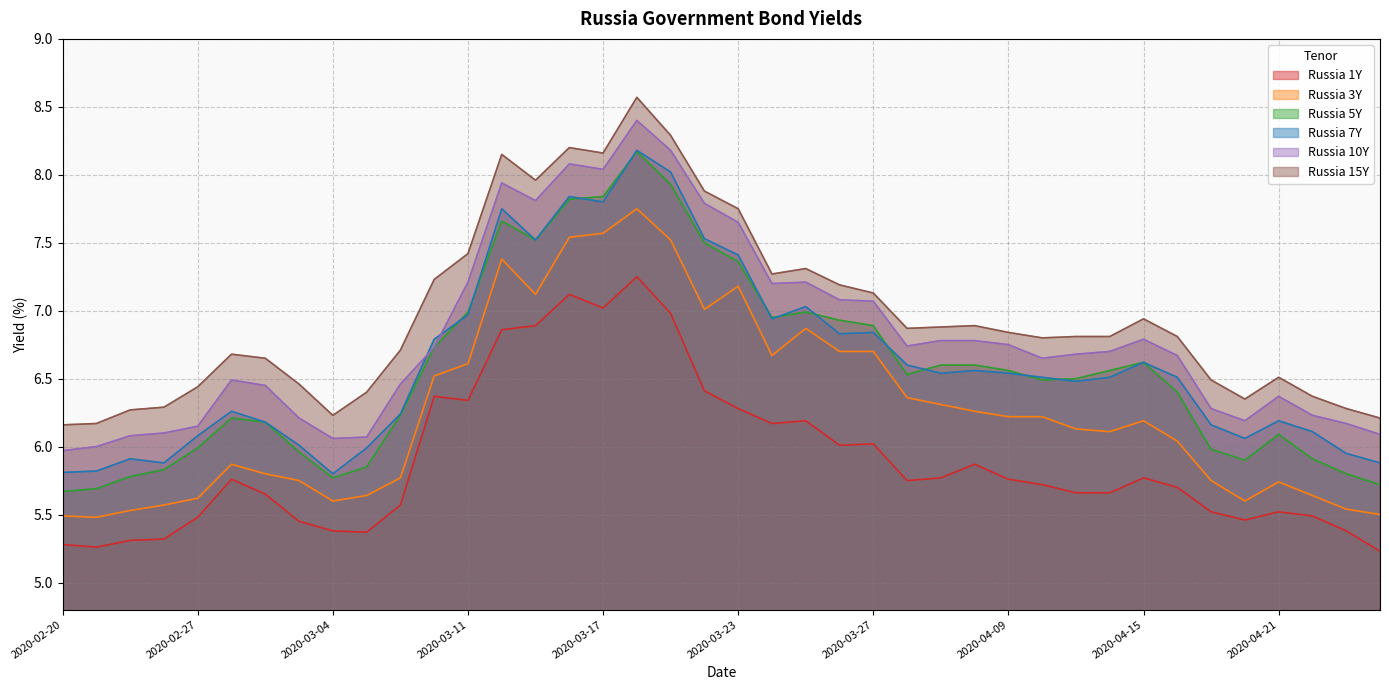

At how many categories does at least one series exceed 7?

14